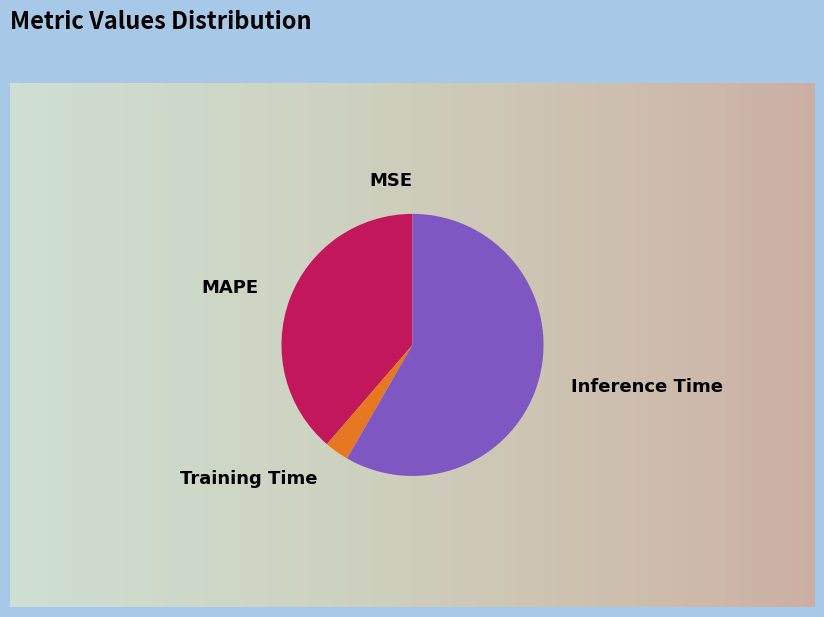

True or false: MAPE accounts for 29% of the total.

False